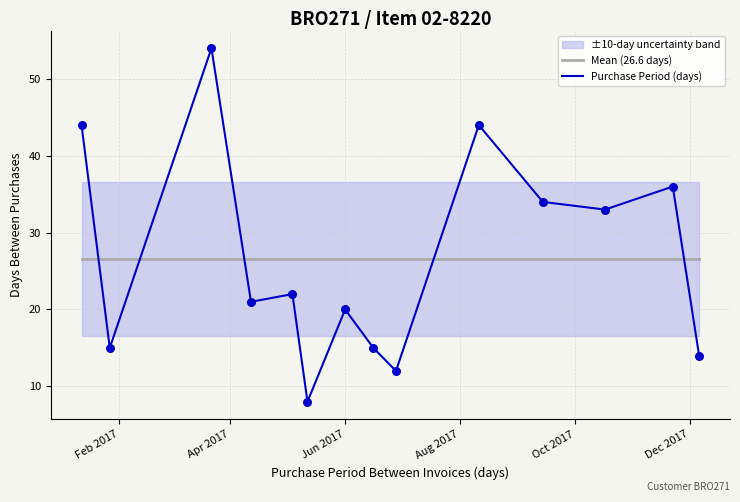

Which series has the largest Y range (max minus min)?

Purchase Period (days)